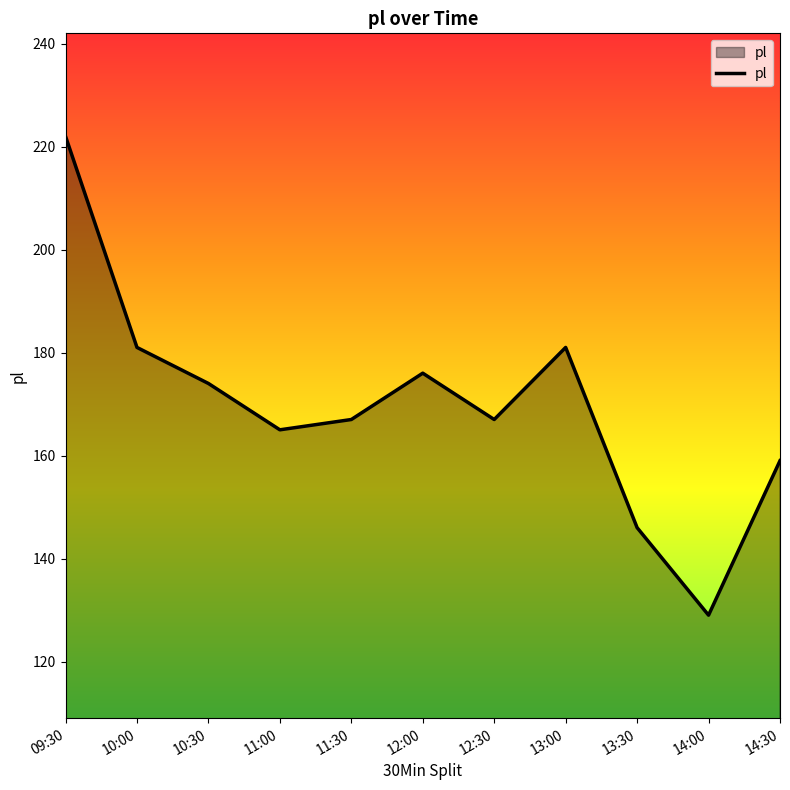

What position from the right is 10:30?

9